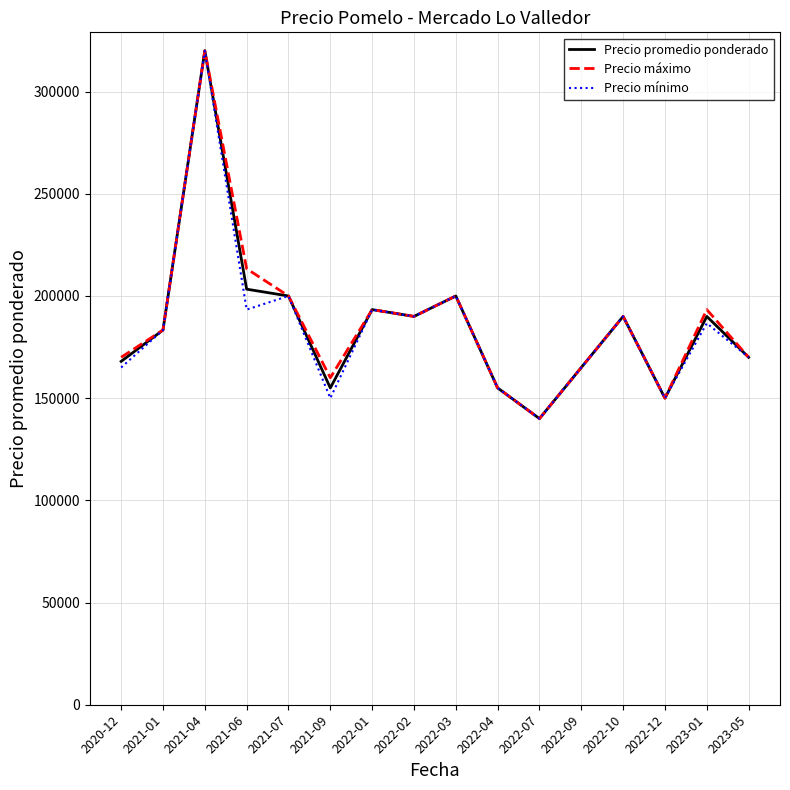

How many lines are shown in the chart?

3